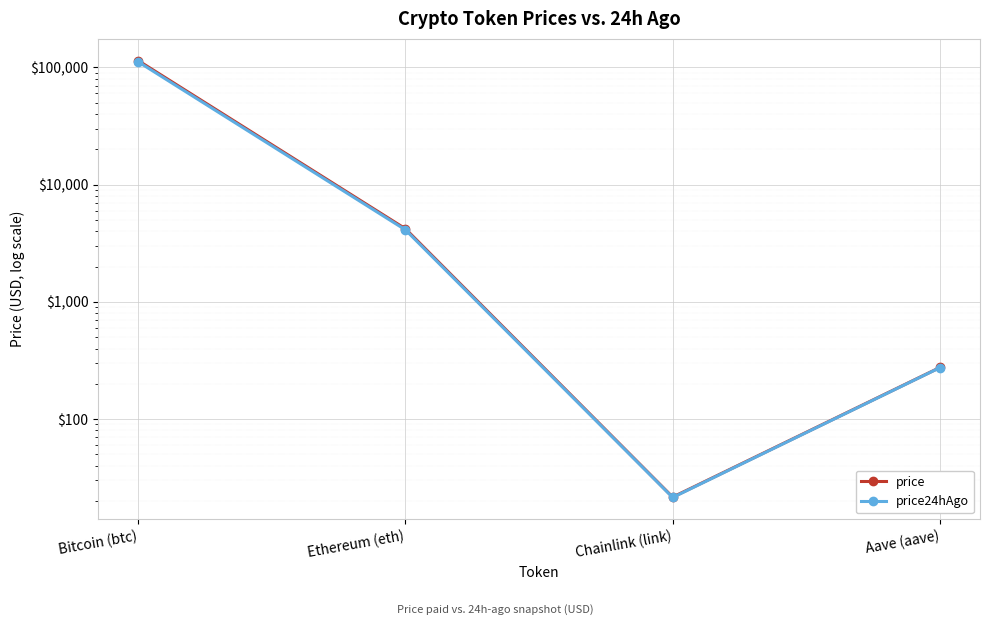

At Bitcoin (btc), list the series in order from smallest to largest.

price24hAgo, price